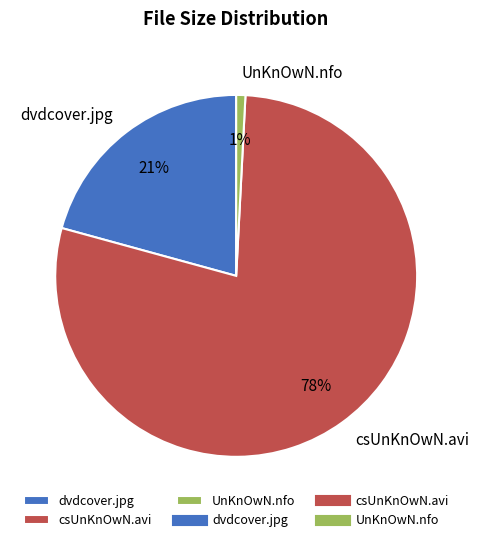

Is it true that UnKnOwN.nfo is 1% of the pie?

True